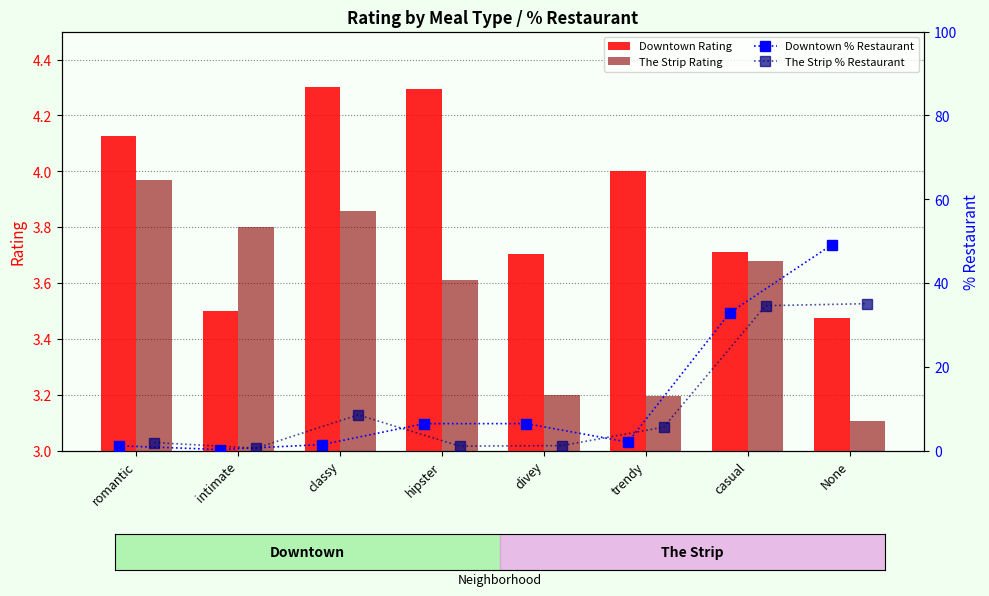

What is the approximate value of The Strip Rating at divey?

3.2